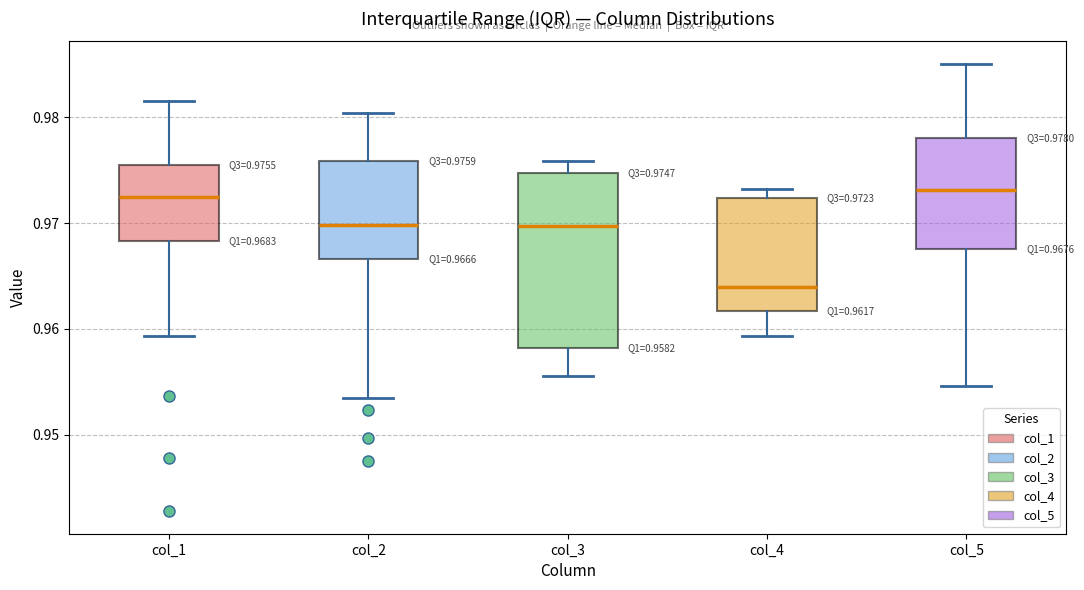

Which box is the tallest, from its lower edge to its upper edge?

col_3